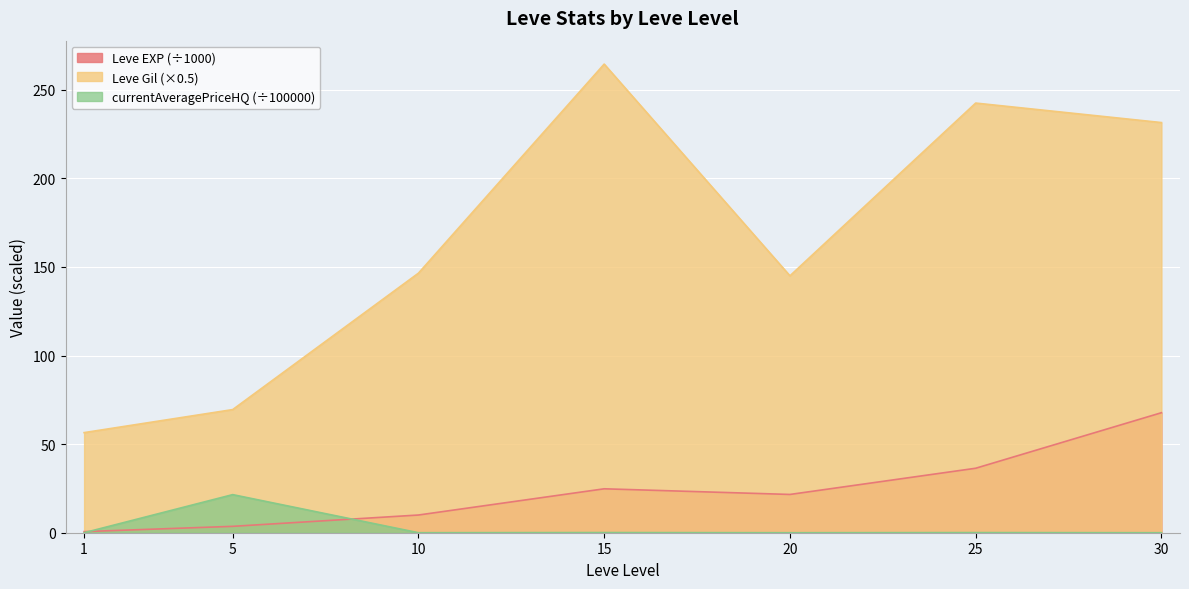

How many data points in currentAveragePriceHQ are above 0?

5